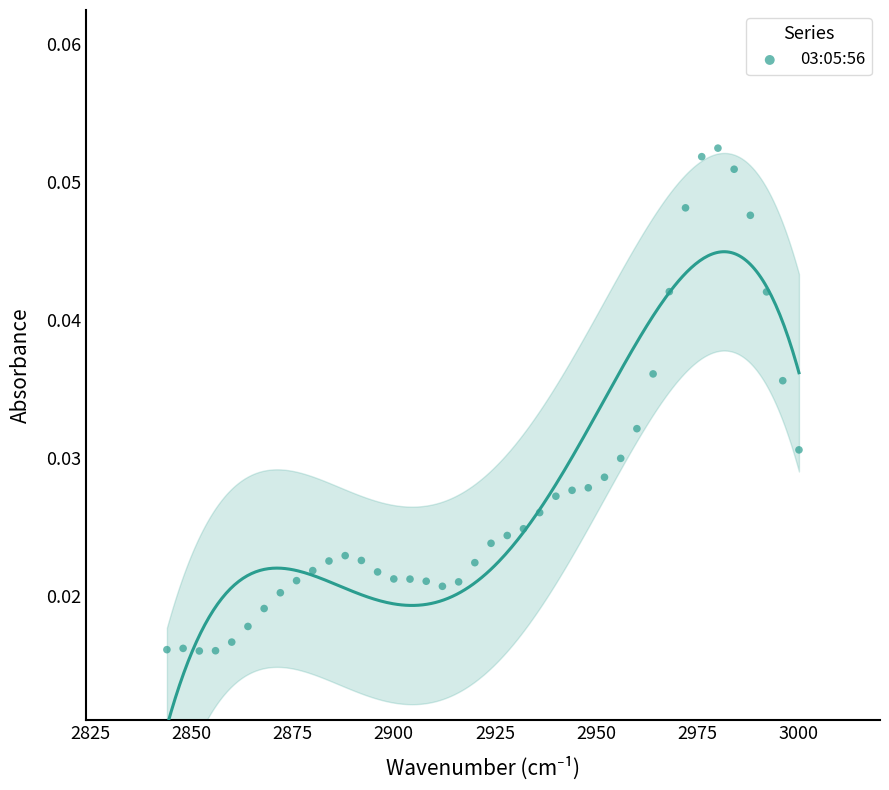

What is the range of X values (max minus min)?

156.0